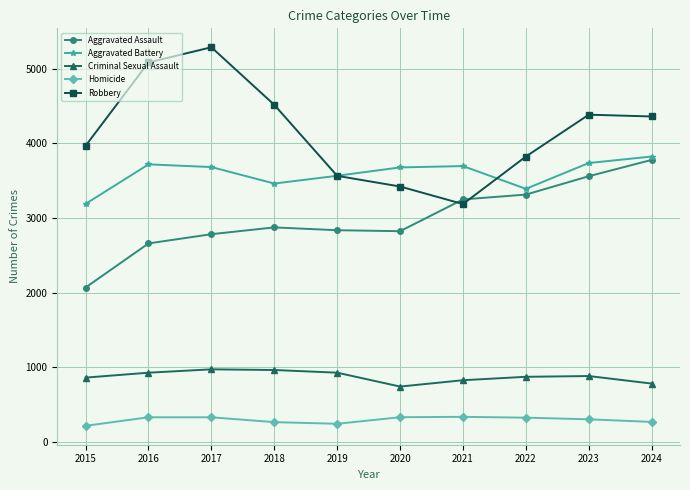

What is the sum of all Aggravated Assault values?

29945